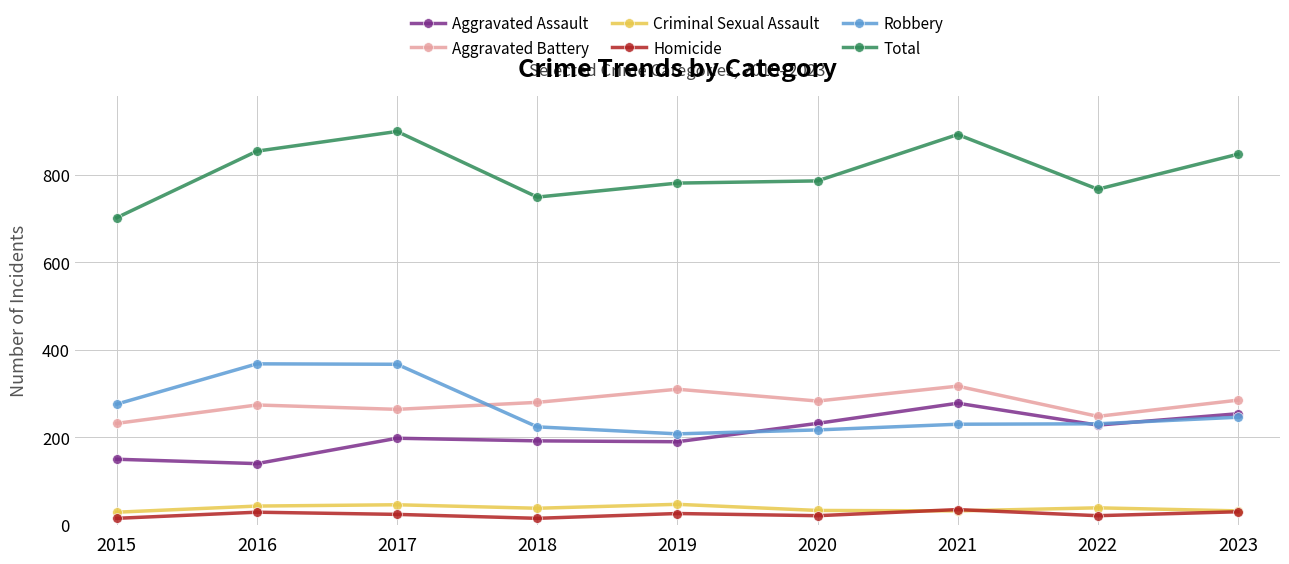

The value of Aggravated Battery at 2018 is 499. True or false?

False